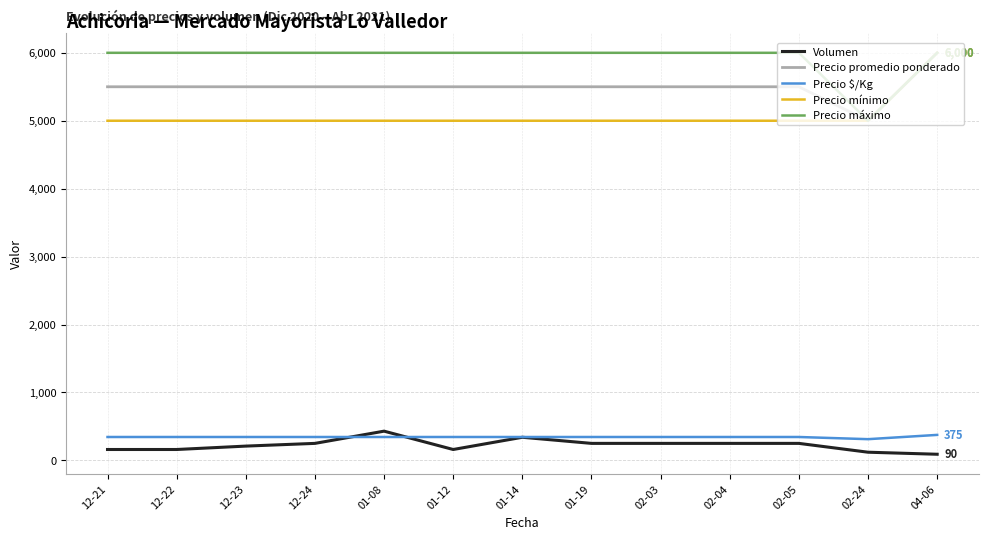

At how many categories does at least one series exceed 2961?

13